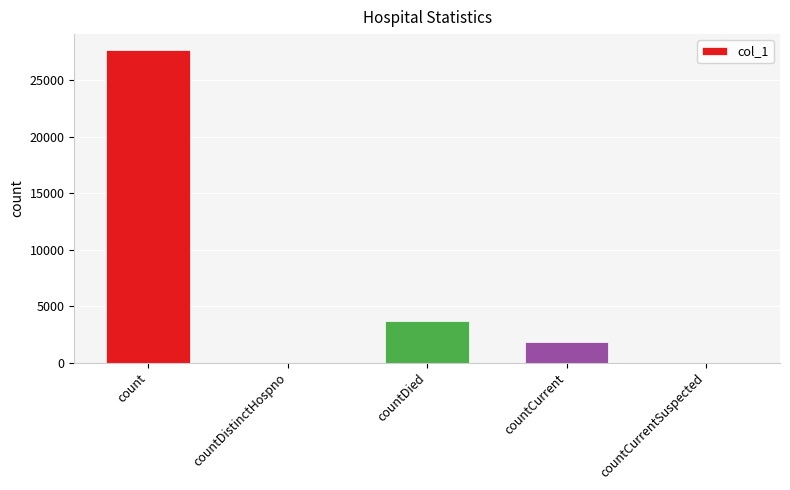

How many data points does each series have?

5